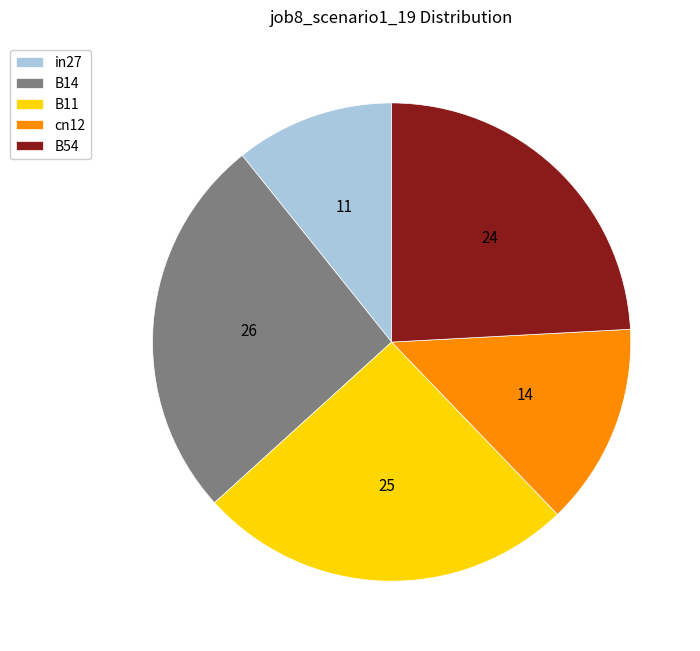

Rank the categories by value from lowest to highest.

in27, cn12, B54, B11, B14